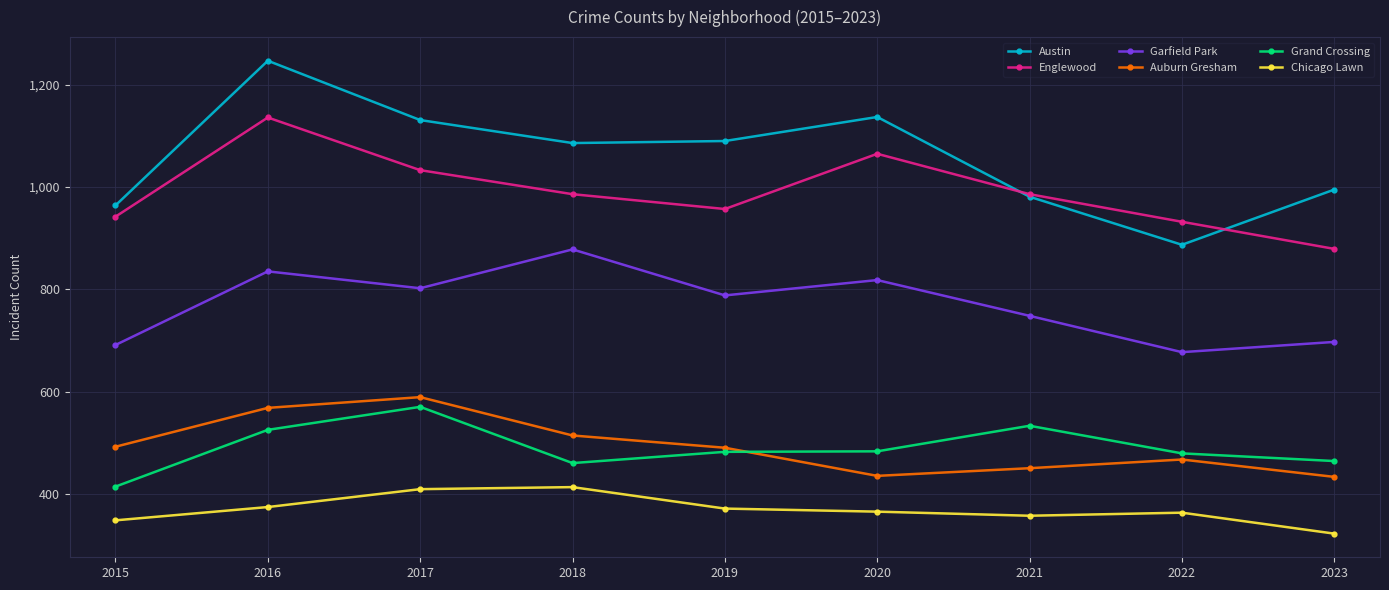

Is it true that Garfield Park equals 818 at 2020?

True